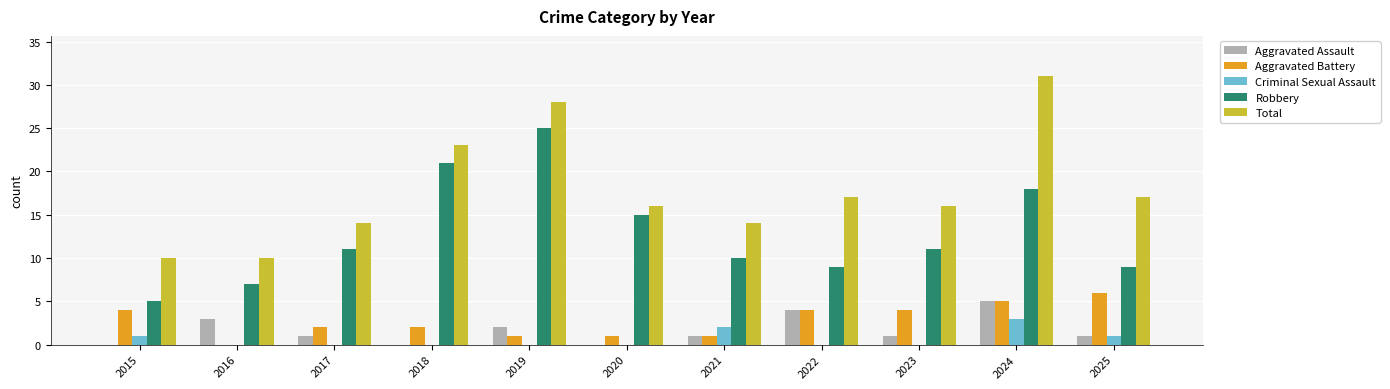

Which series changed the most between 2019 and 2023?

Robbery